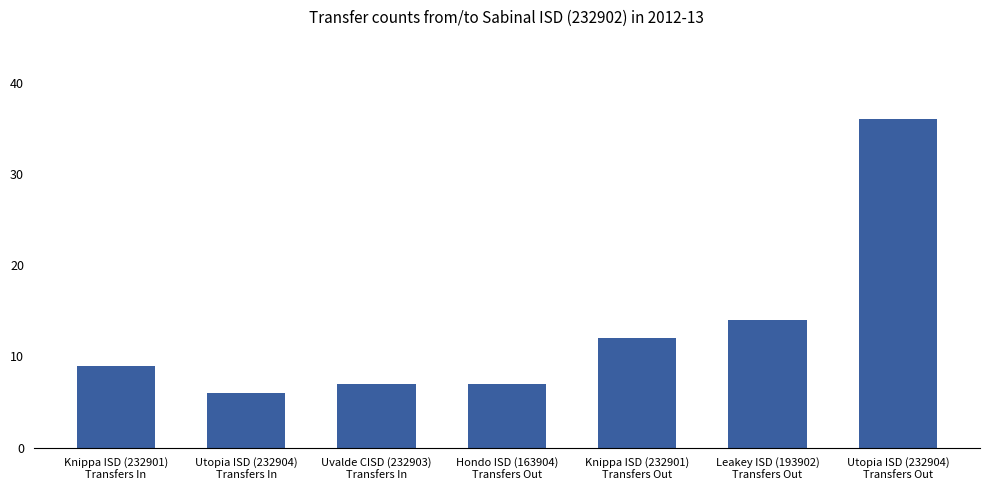

The value at Knippa ISD (232901)
Transfers Out is 5. True or false?

False